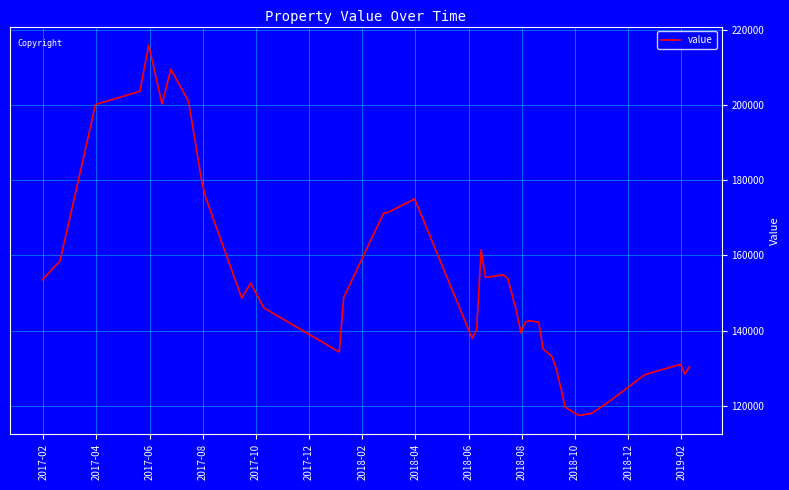

What is the smallest value displayed?

117400